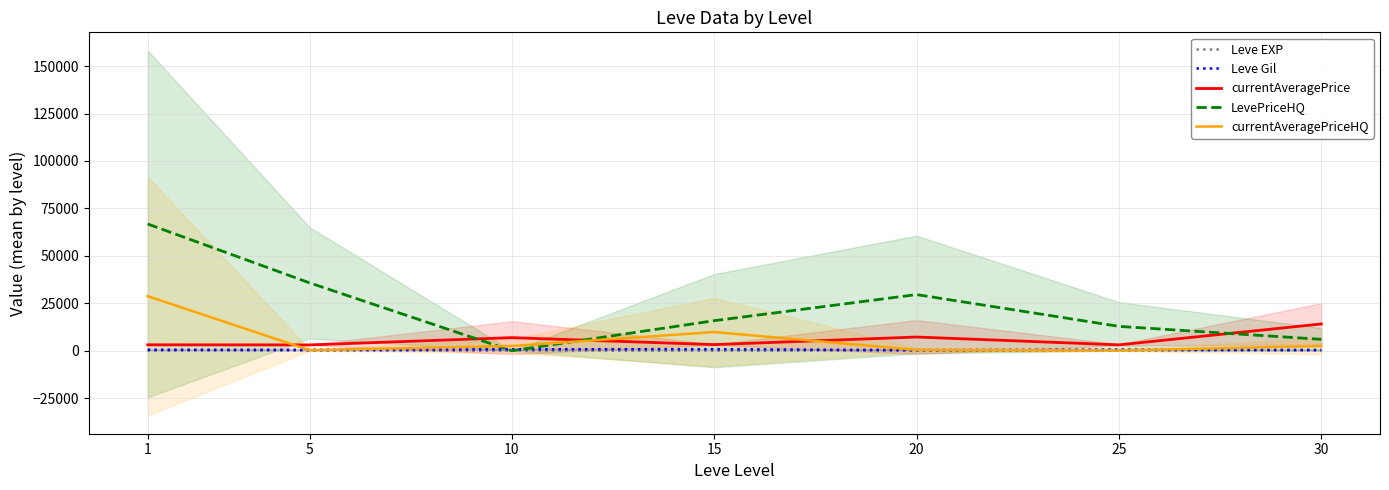

True or false: Leve EXP and Leve Gil cross at least once.

False